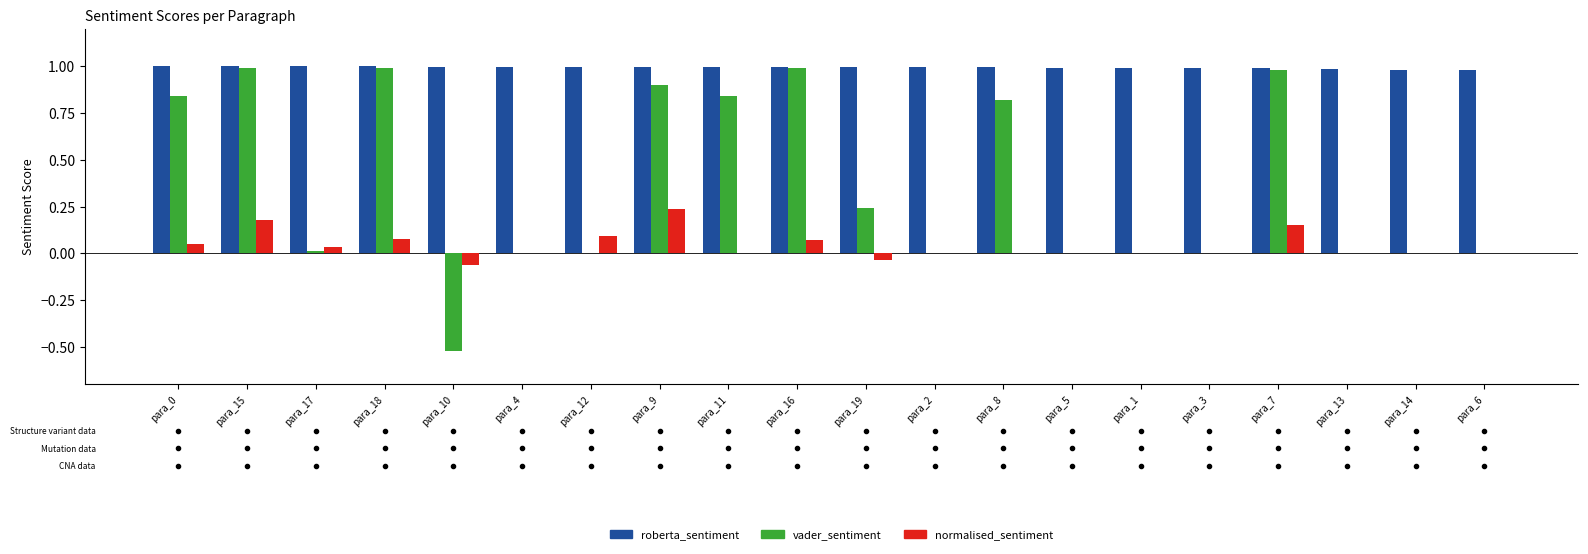

True or false: normalised_sentiment has a value of -0.2 at para_5.

False